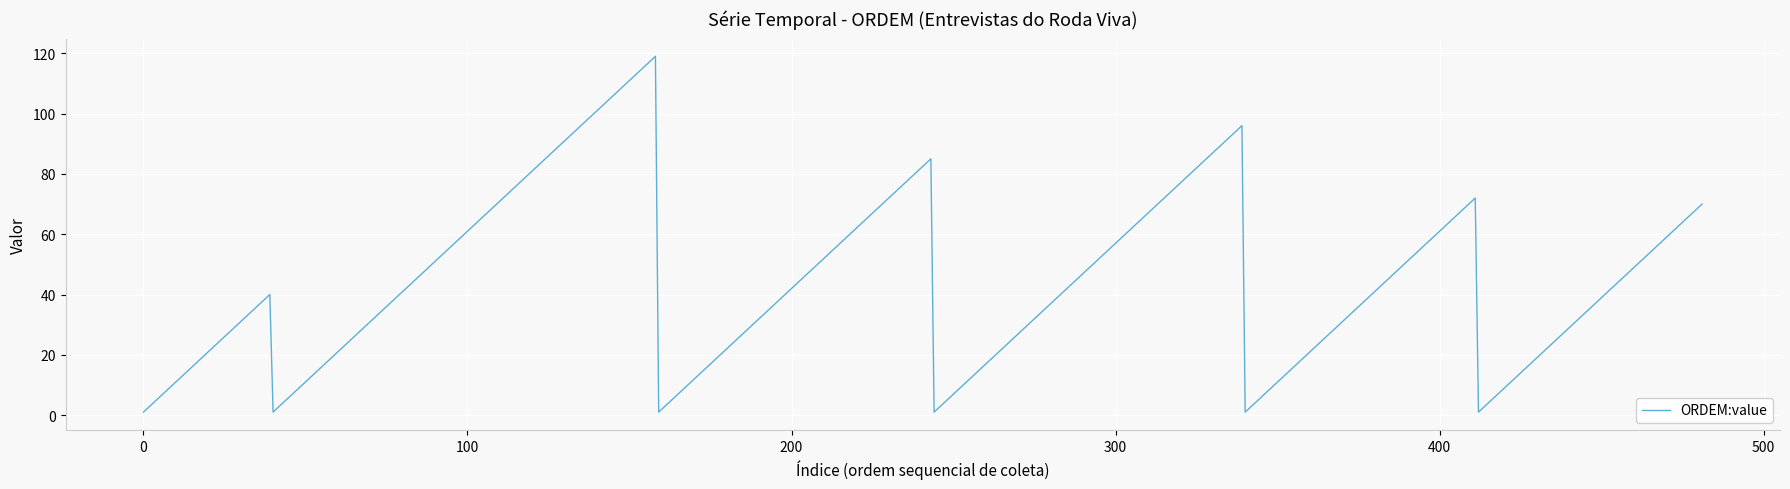

What is the difference between the maximum and minimum values?

118